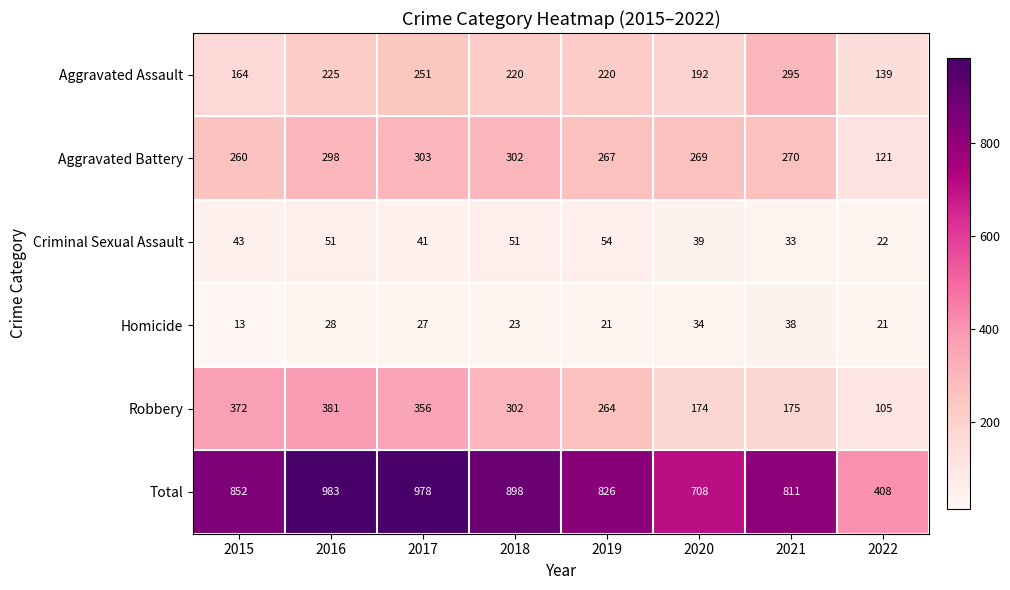

Which series changed the most between 2016 and 2018?

Total